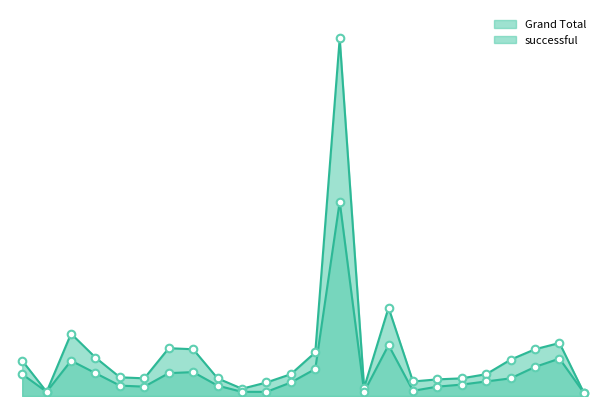

Which series contains the highest Y value?

Grand Total